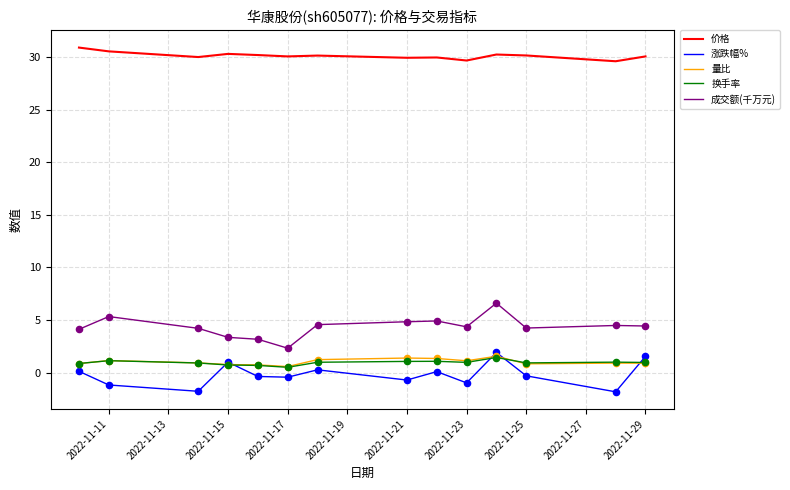

What is the greatest value displayed?

30.9